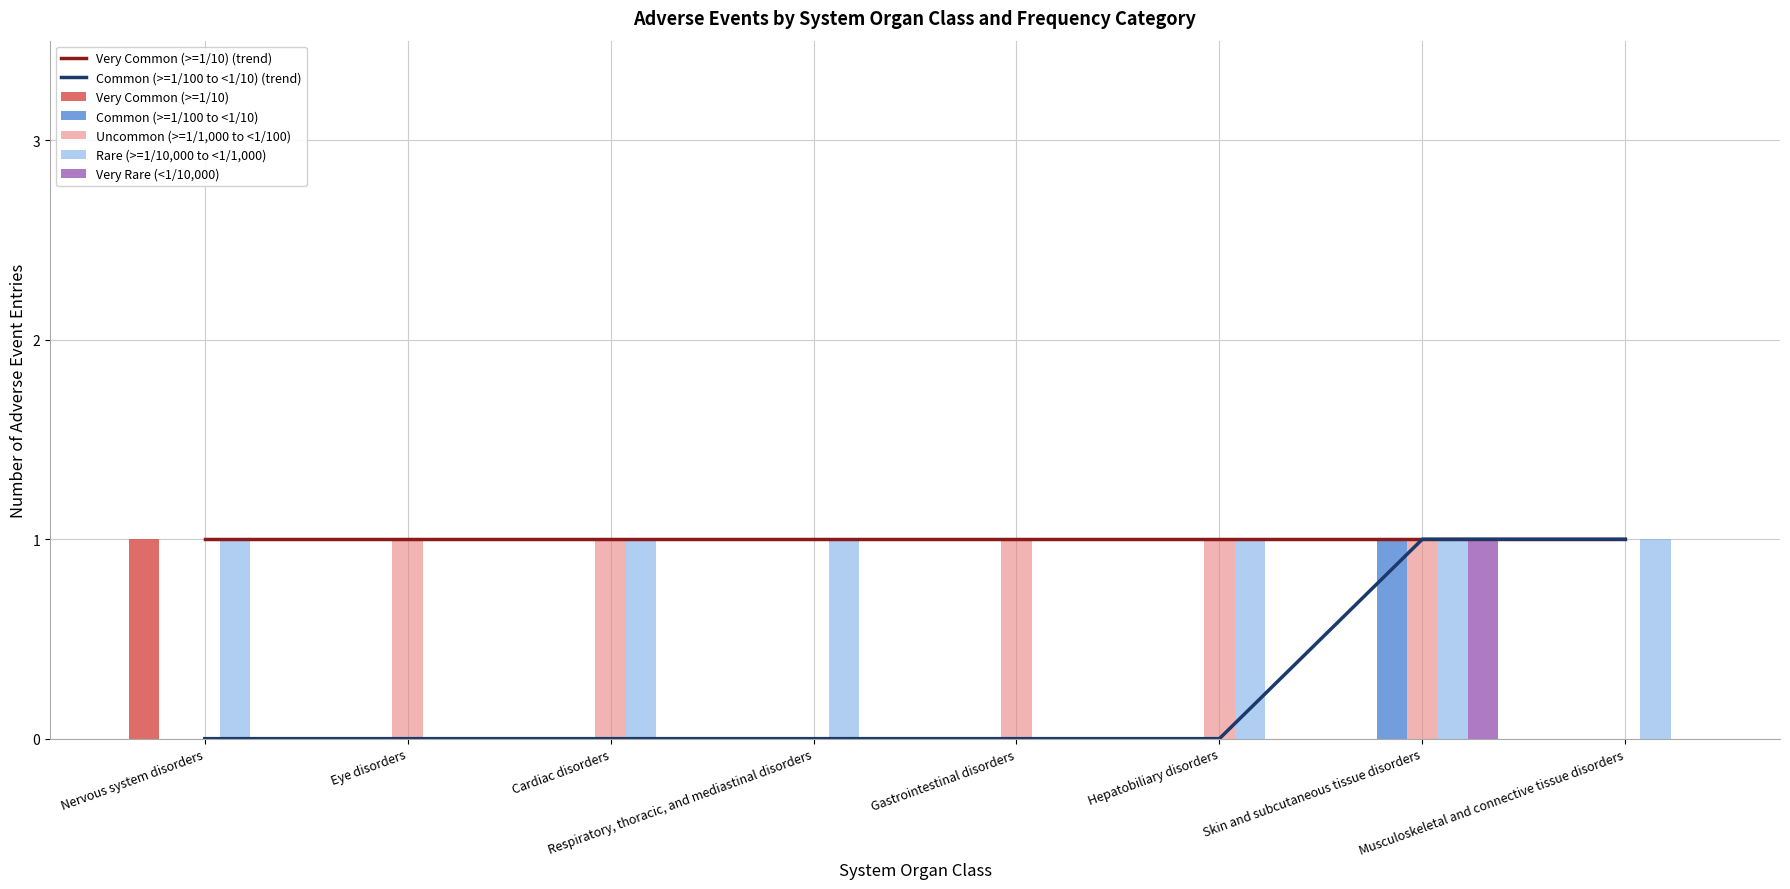

How many values in the Common (>=1/100 to <1/10) series exceed 0?

1